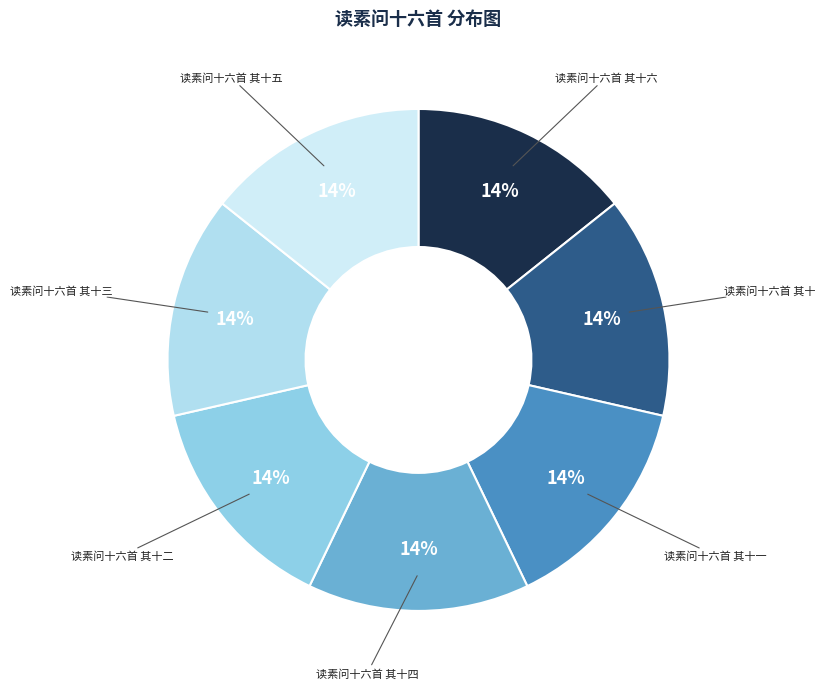

Approximately how many times larger is the value at 读素问十六首 其十四 compared to 读素问十六首 其十五?

1.0